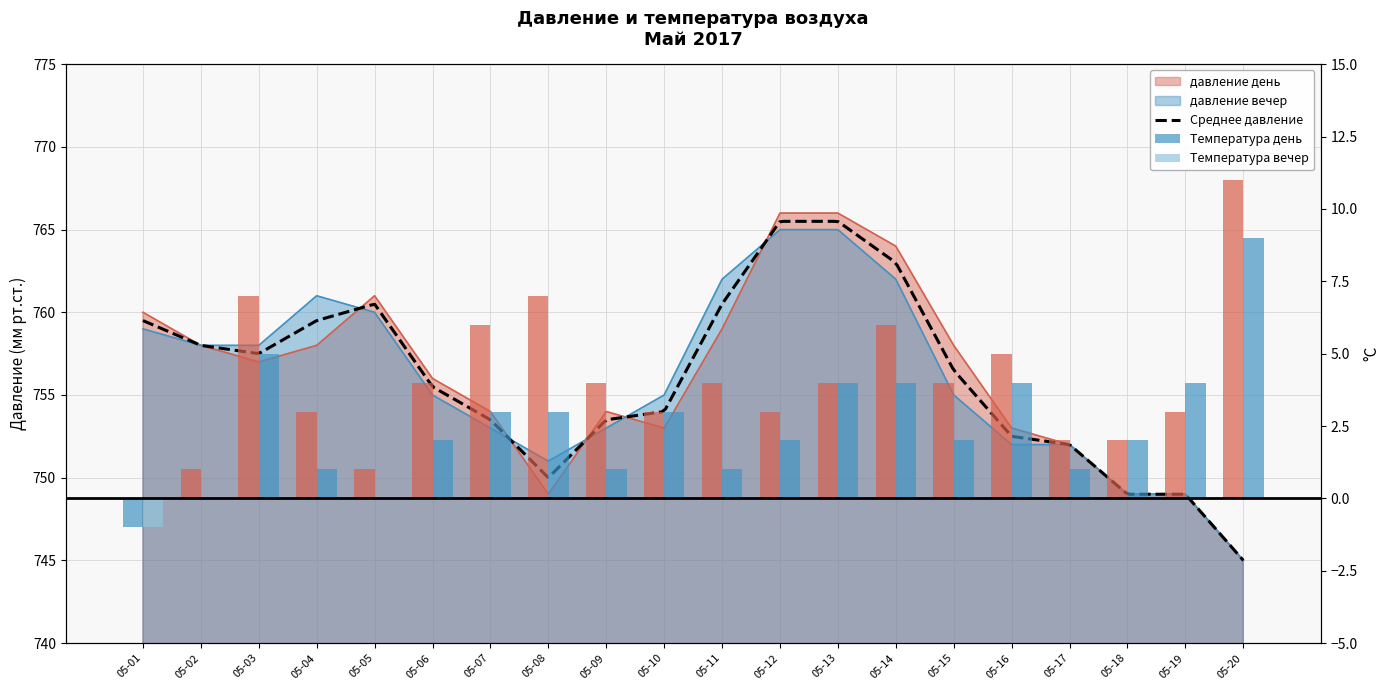

What is the value of the давление день bar at the 8th from the left?

749